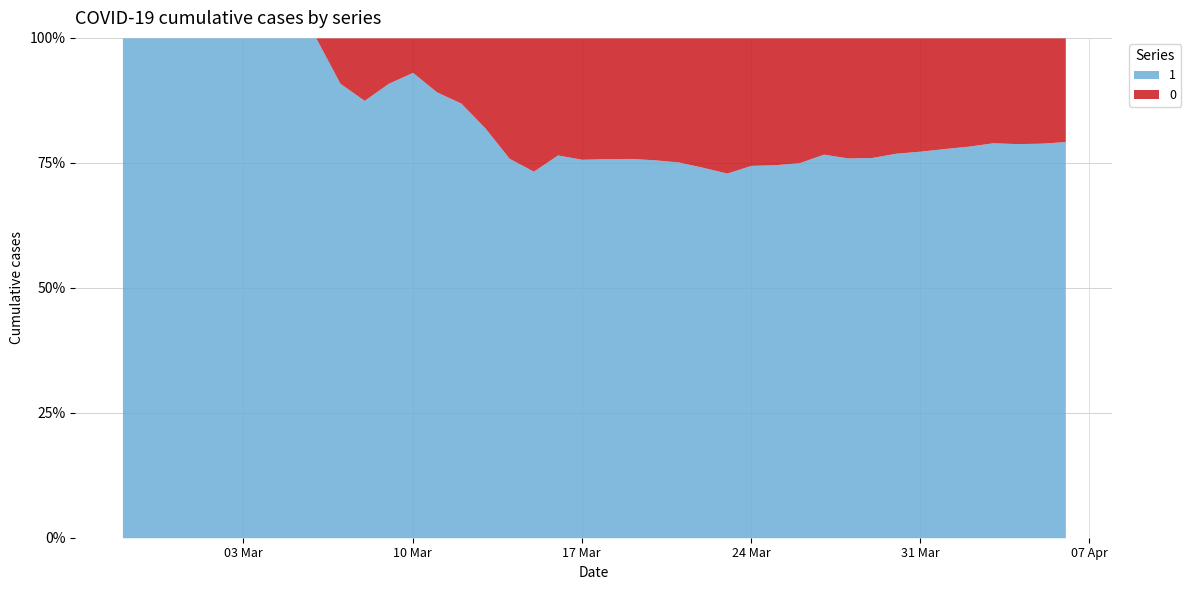

The value of 0 at 2020-04-05 is 662. True or false?

False